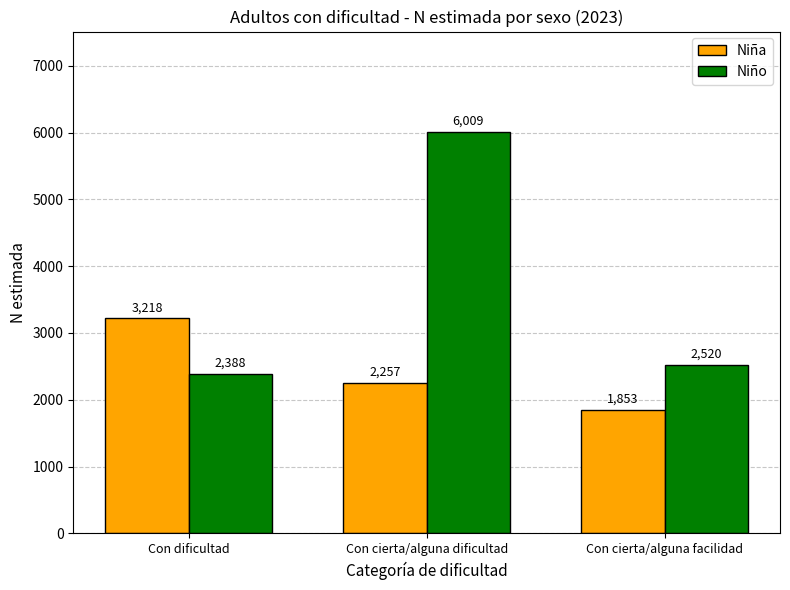

Rank the categories by Niña value from lowest to highest.

Con cierta/alguna facilidad, Con cierta/alguna dificultad, Con dificultad